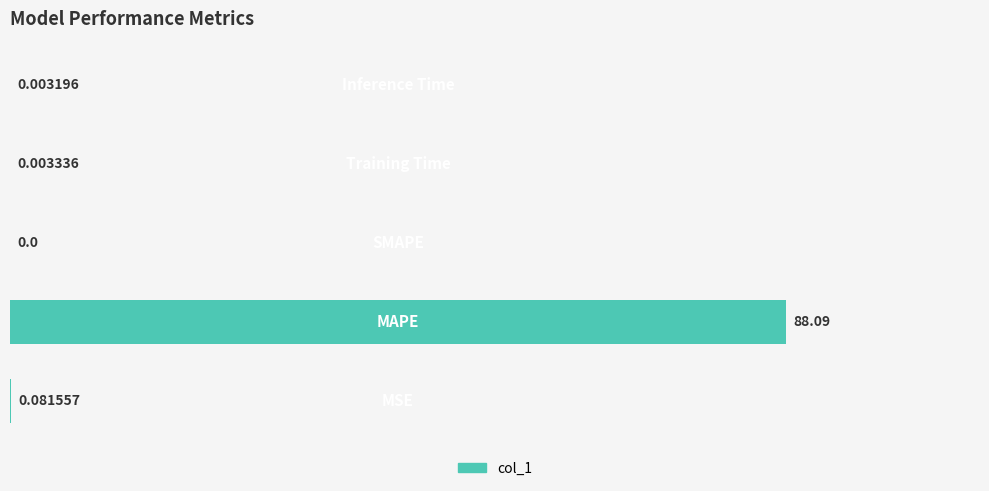

What is the sum of all values?

88.2